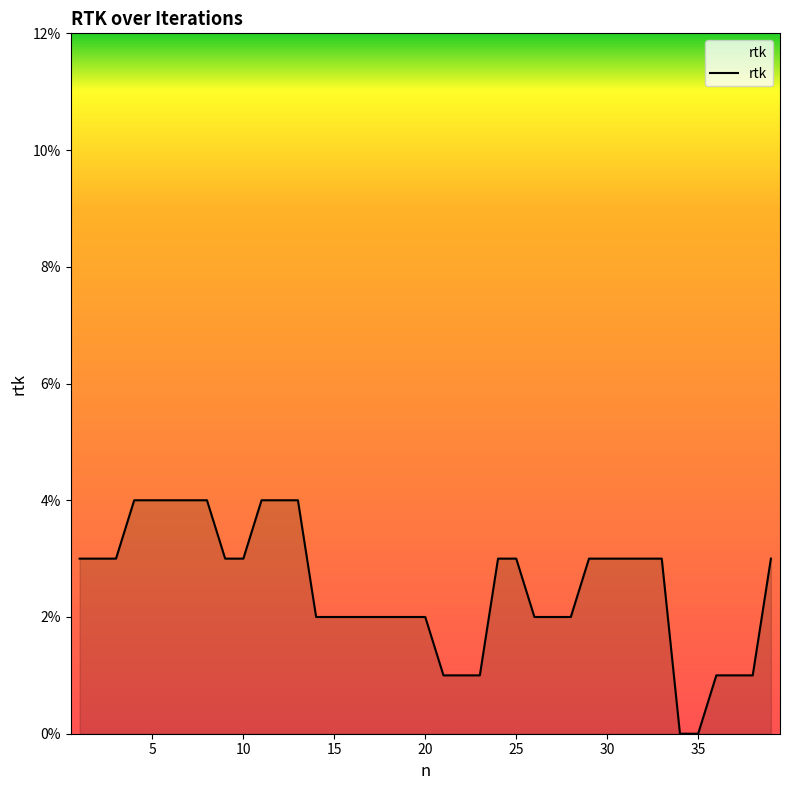

Does the chart have visible grid lines?

No